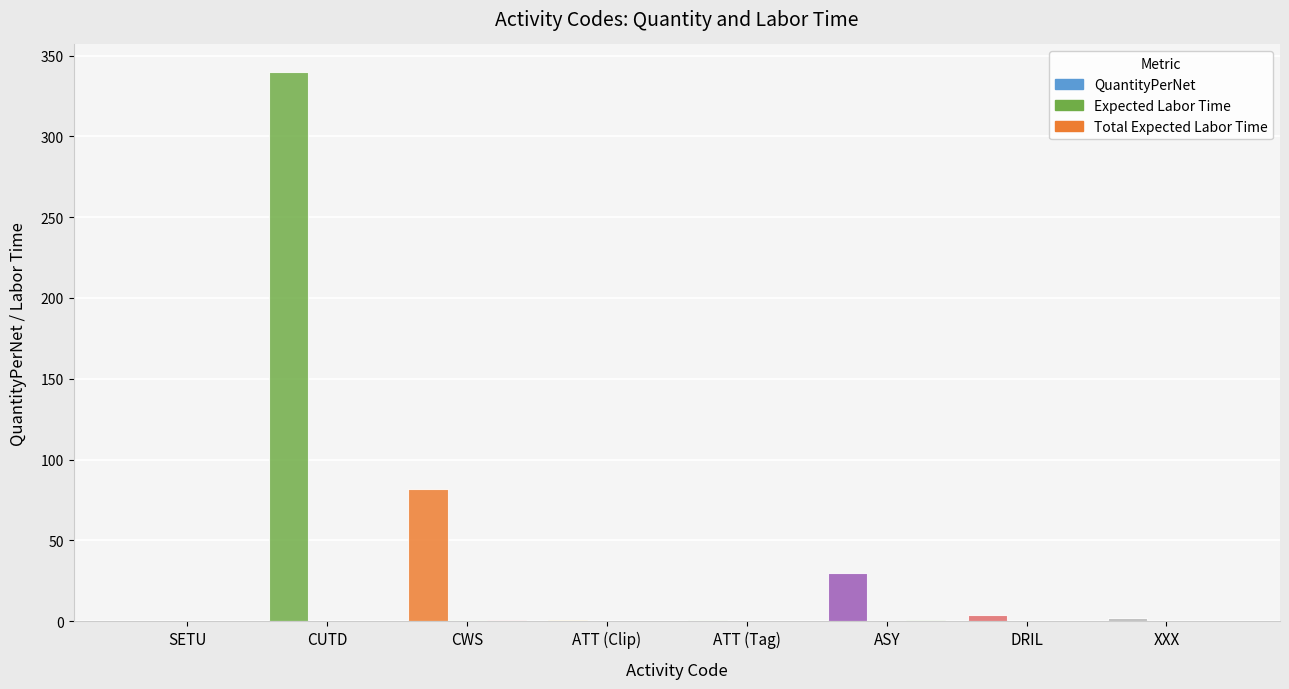

Does the chart contain stacked bars?

No